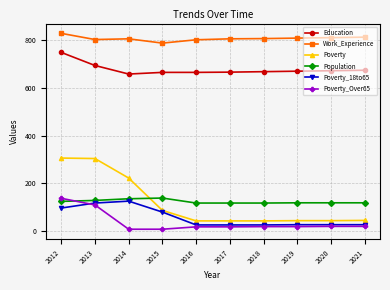

The Poverty_18to65 series shows 25 at 2017. True or false?

True